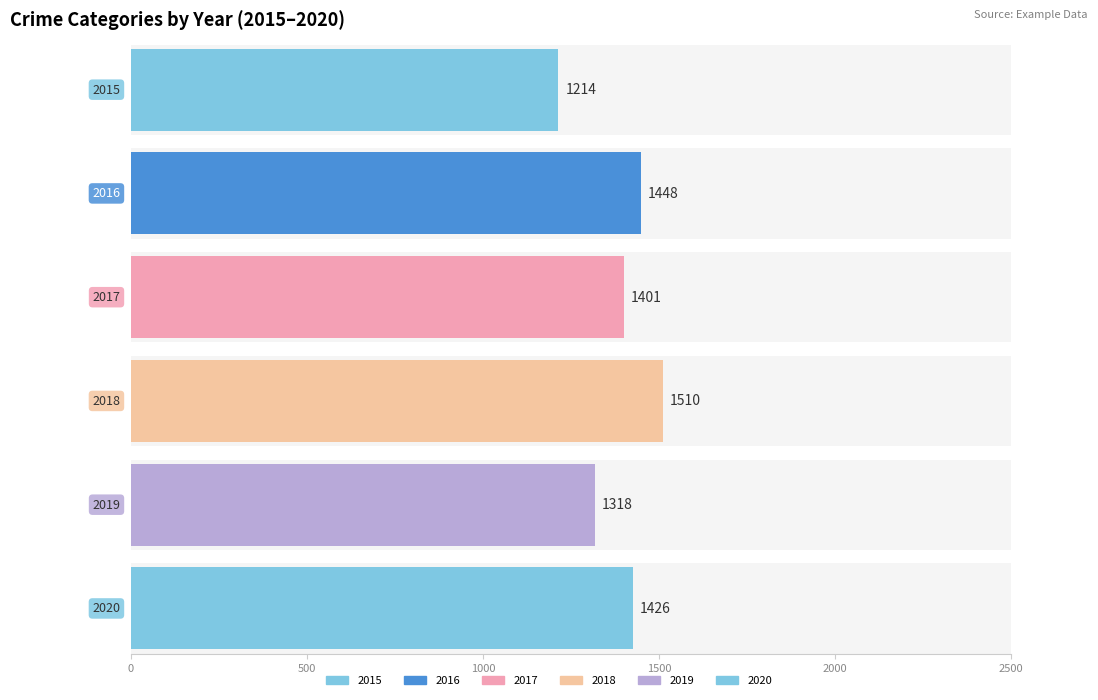

What are all the series names shown in the legend?

2015, 2016, 2017, 2018, 2019, 2020